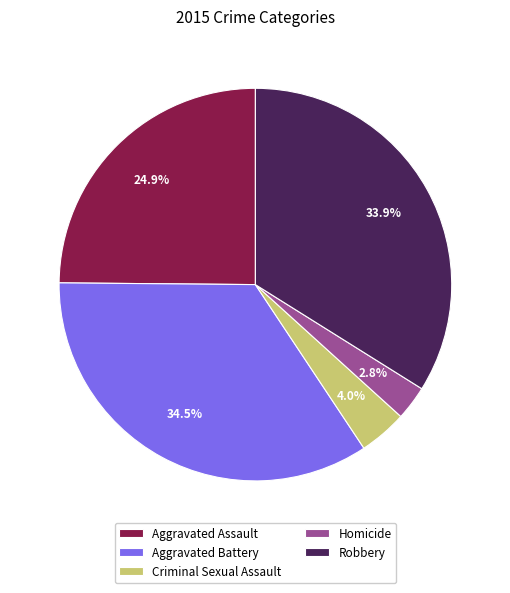

Which slice is the largest?

Aggravated Battery